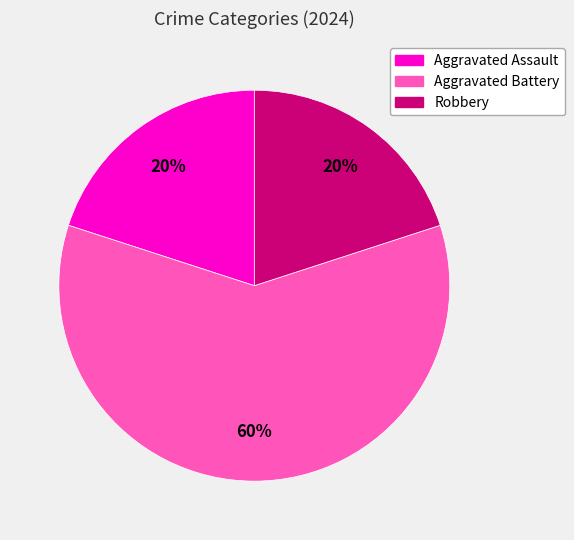

Which has a higher value, Aggravated Battery or Robbery?

Aggravated Battery